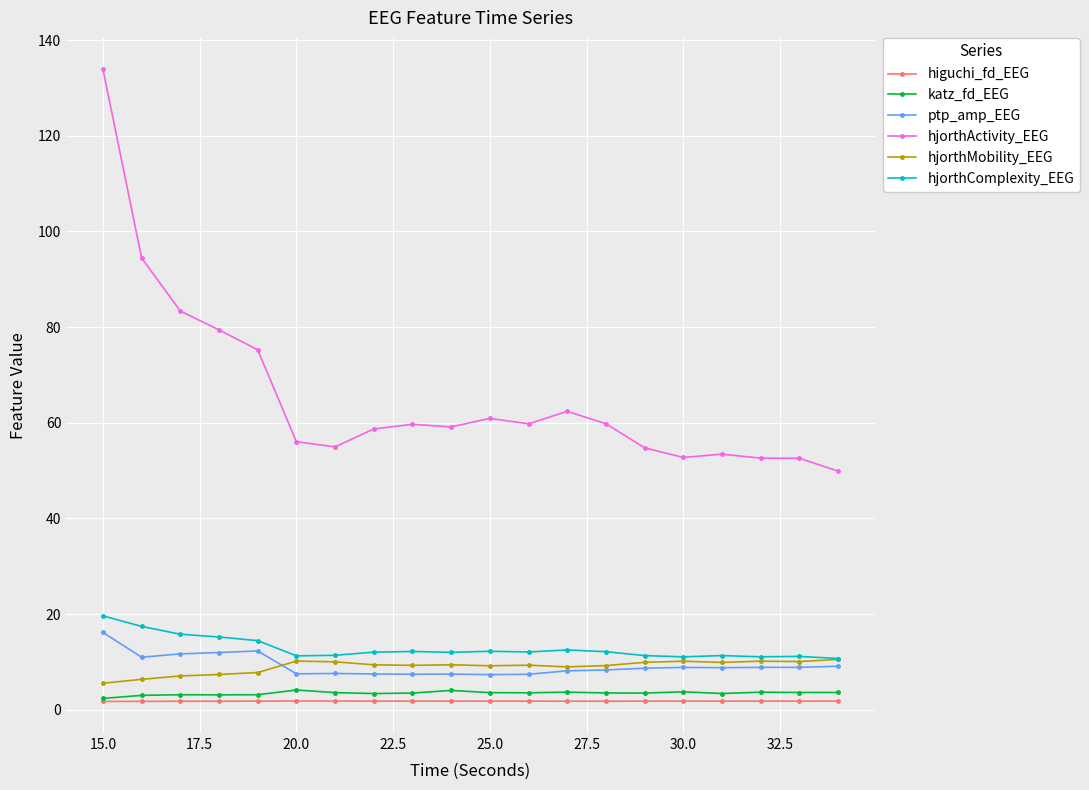

True or false: ptp_amp_EEG has more than 0 points higher than both neighbors.

True